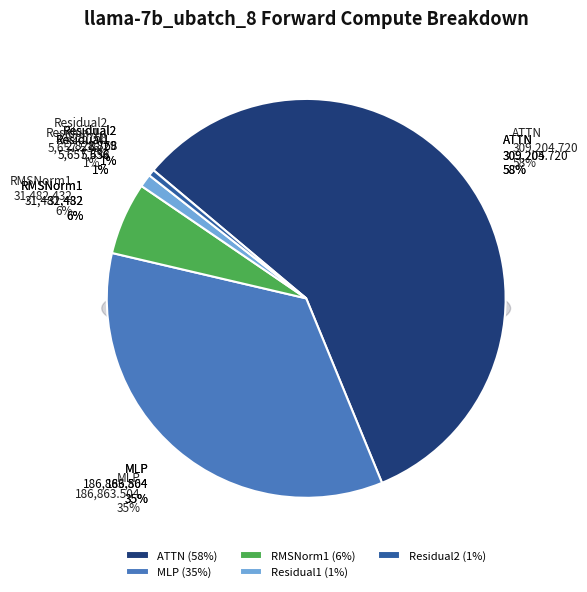

Between Residual1 and MLP, which is larger?

MLP